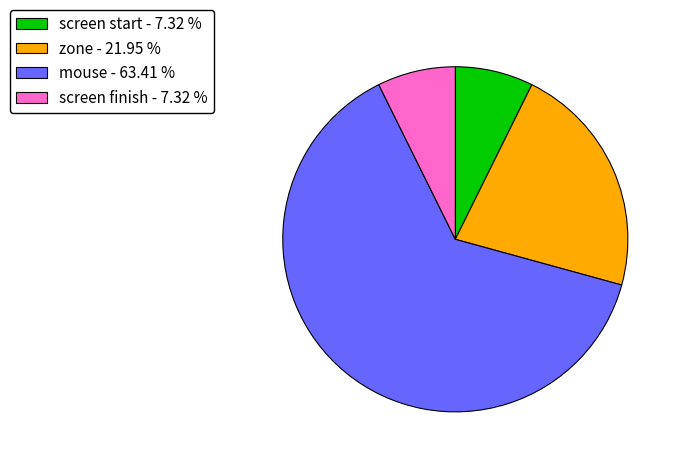

Is there any slice that represents more than half of the pie?

Yes